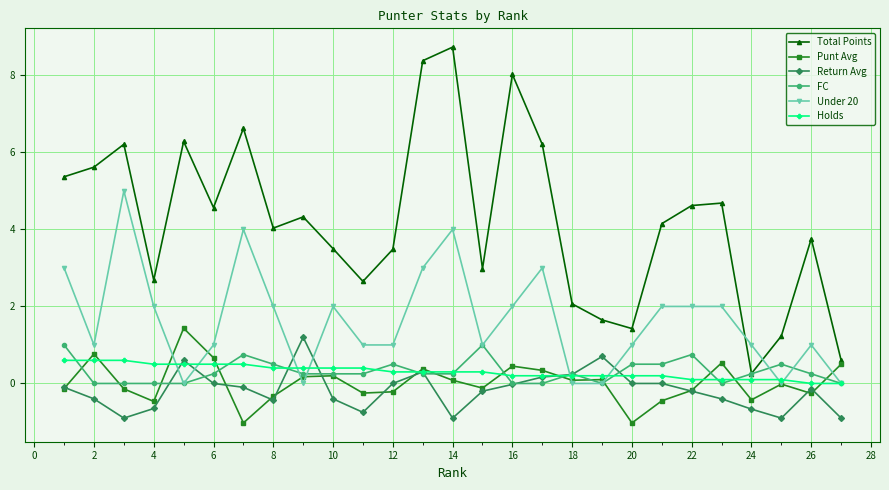

What is the value of the Under 20 point at the 4th from the left?

2.0